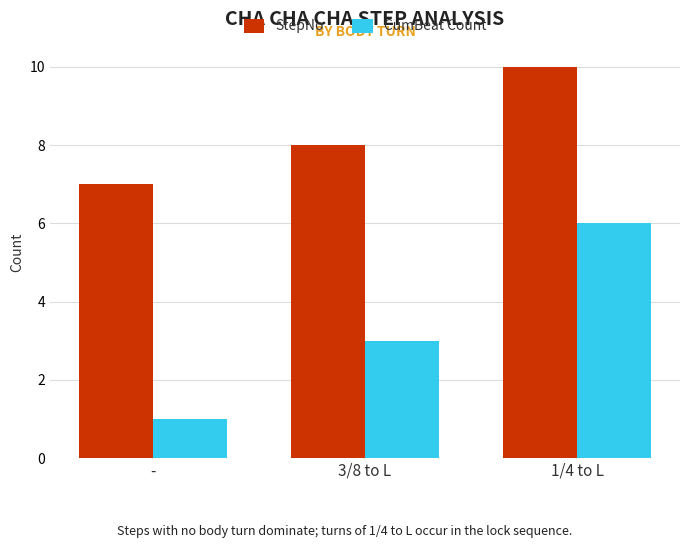

List the series in order of their overall mean, highest first.

StepNo, CumBeat Count